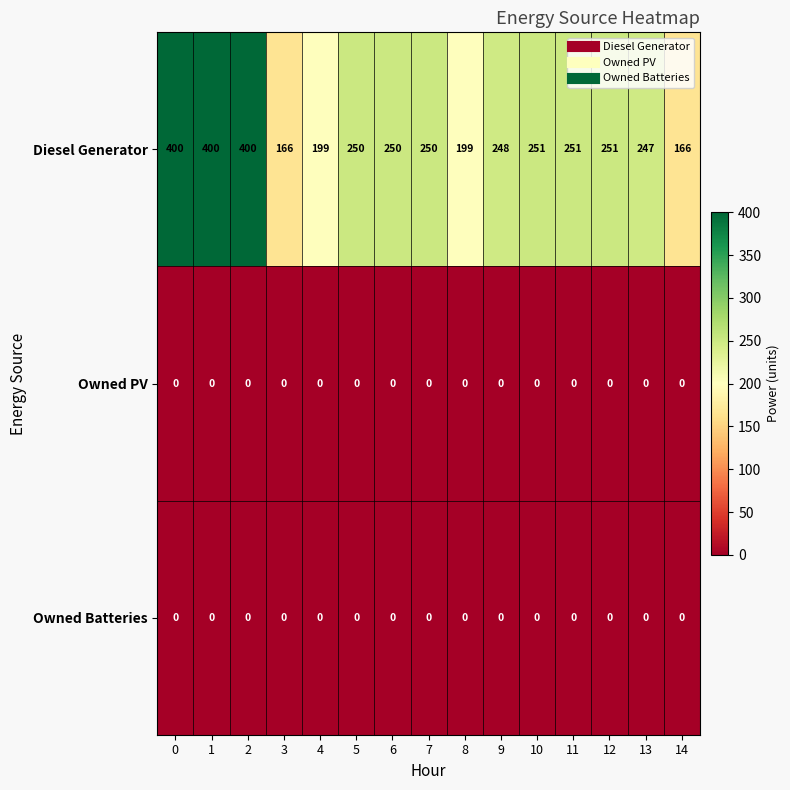

Which series changed the most between 2 and 7?

Diesel Generator